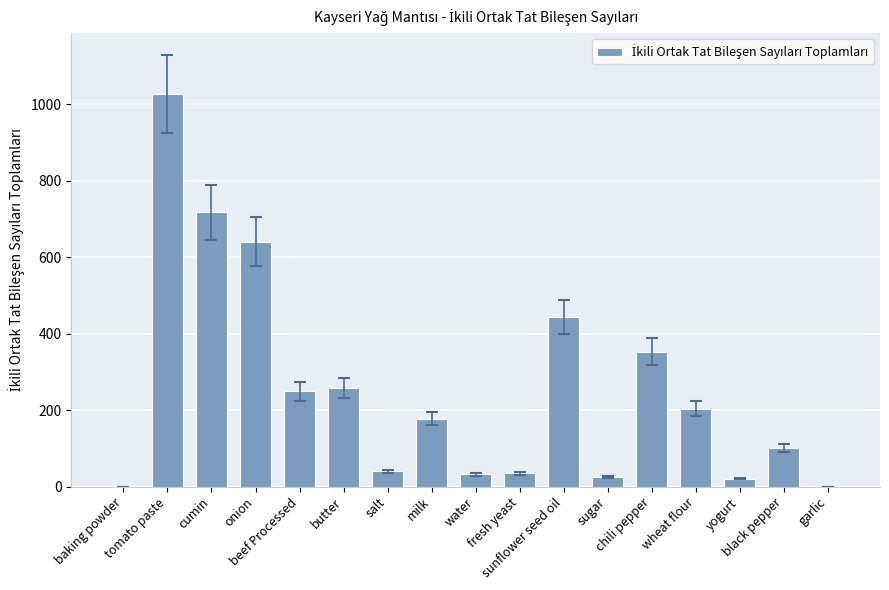

The chart shows a value of 101 at black pepper. True or false?

True